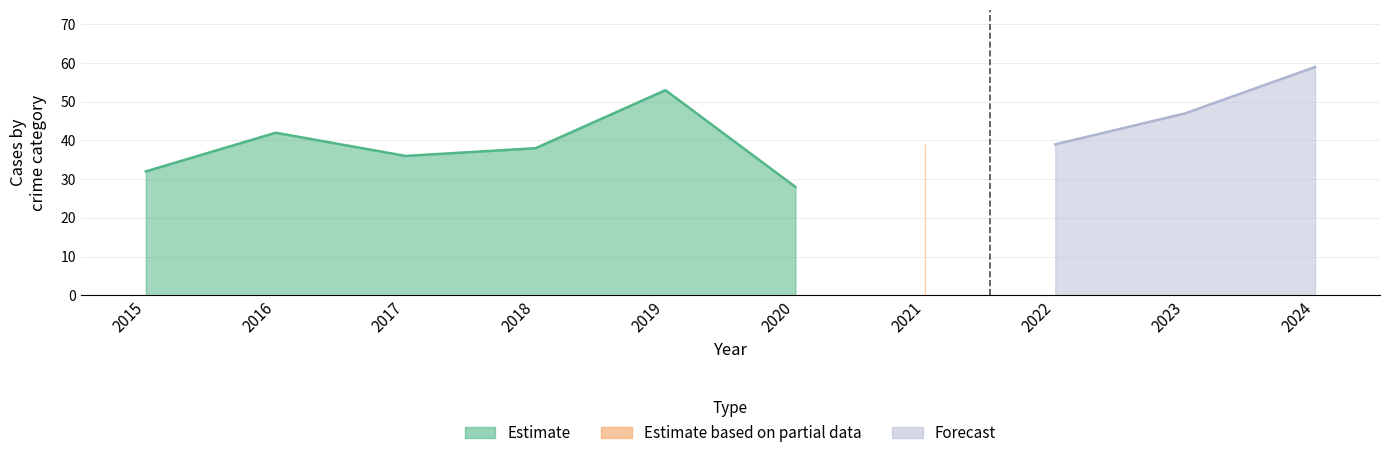

At which category does Robbery reach its first local valley?

2017